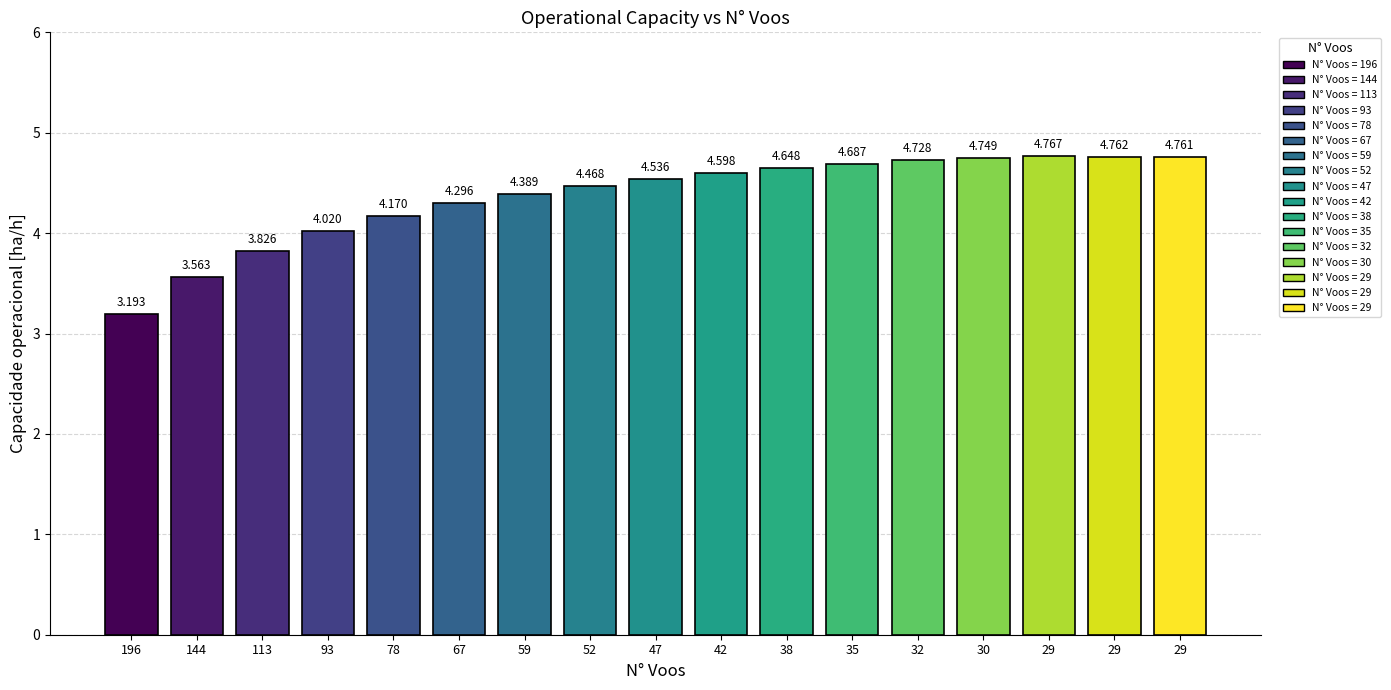

Rank the categories by value from highest to lowest.

29, 29, 29, 30, 32, 35, 38, 42, 47, 52, 59, 67, 78, 93, 113, 144, 196